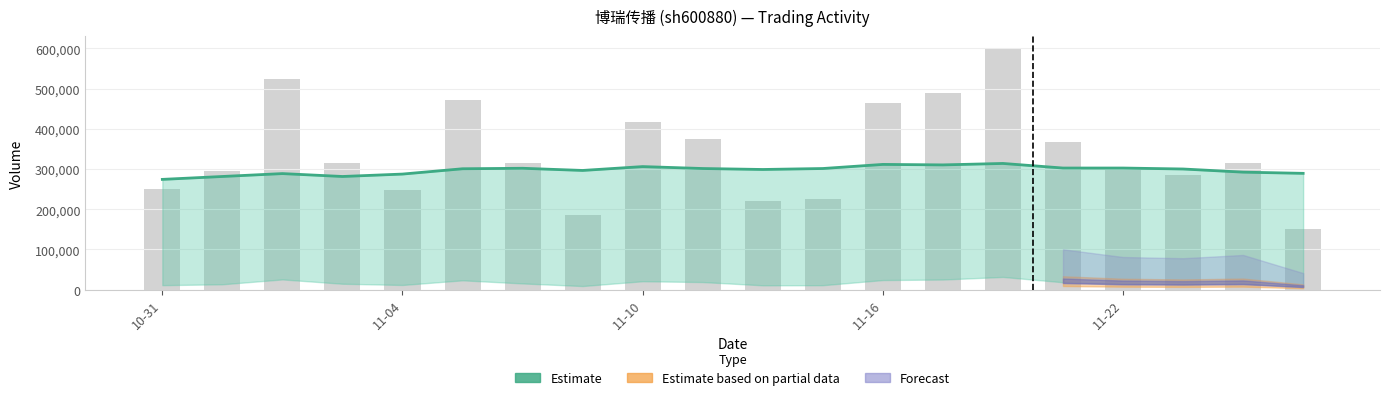

What is the greatest value displayed?

600172